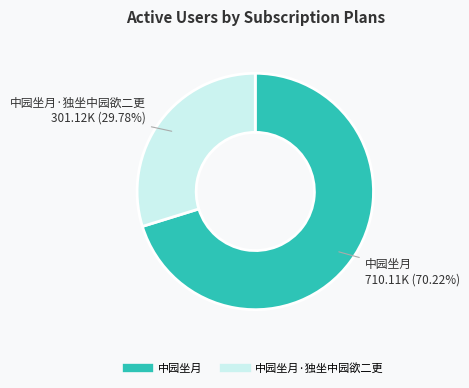

Is there any slice that represents more than half of the pie?

Yes